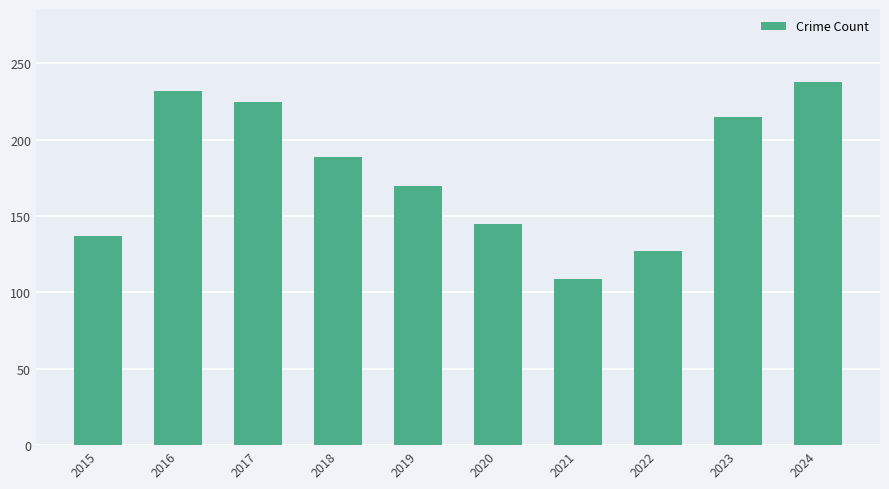

What is the value of the 4th bar from the left?

189